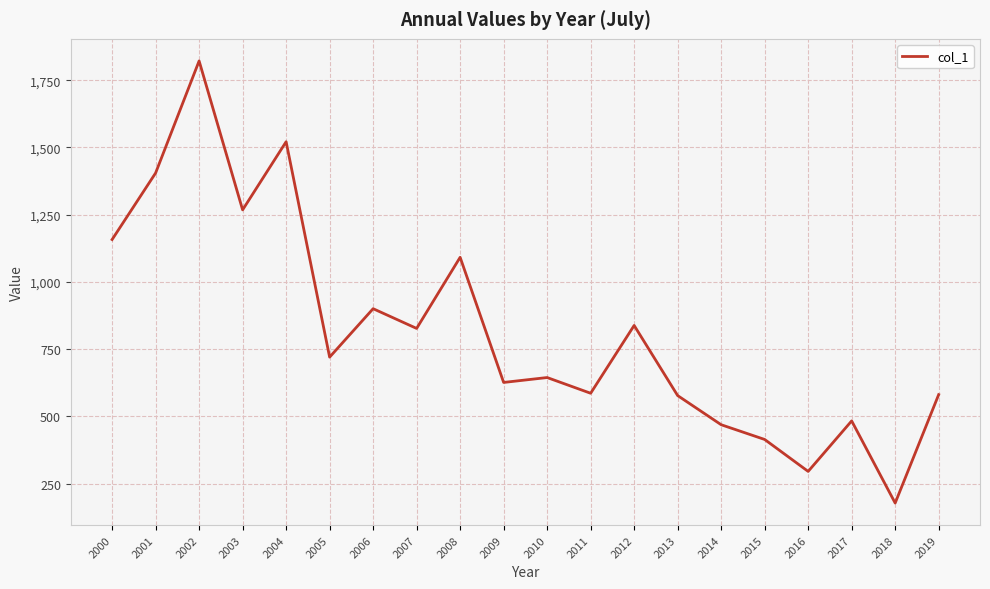

What value does the data have at 2005?

720.5